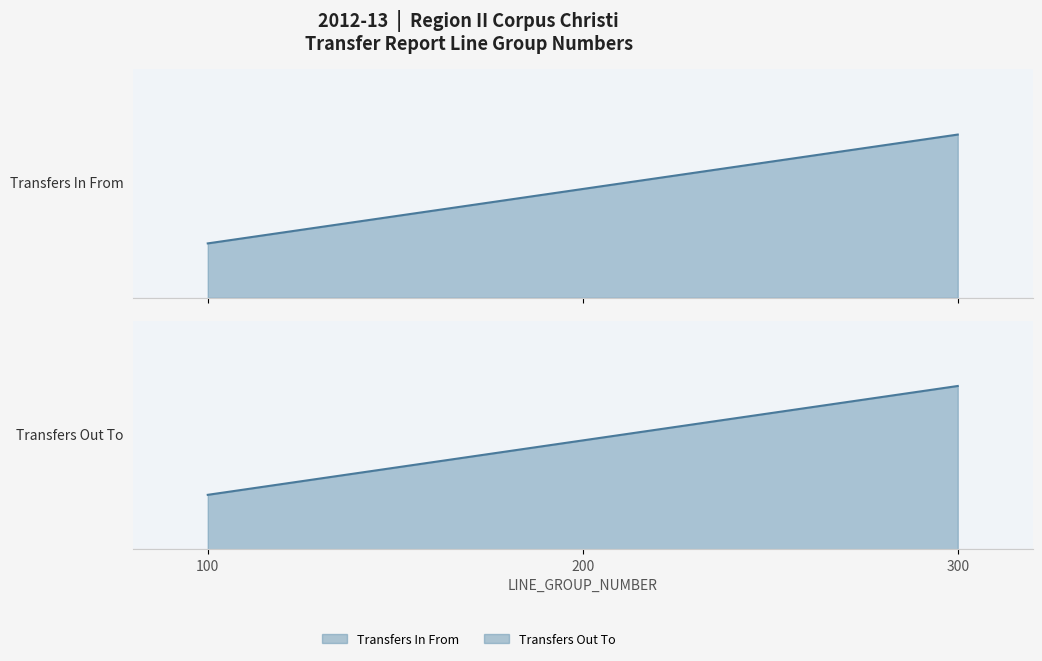

Read the Transfers Out To value at 100, to the nearest 50.

100